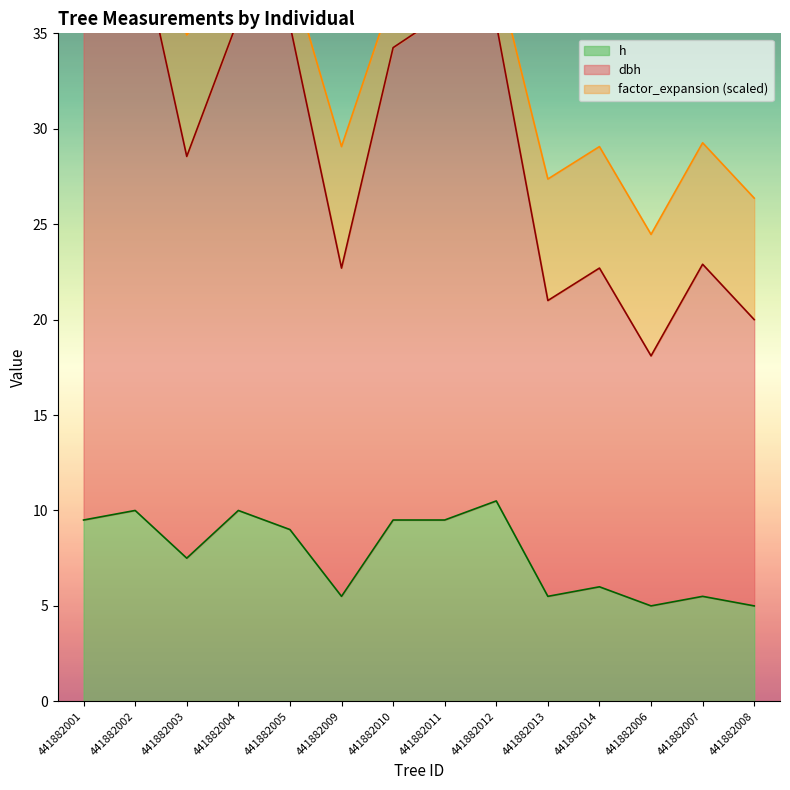

True or false: h has a value of 3.6 at 441882013.

False